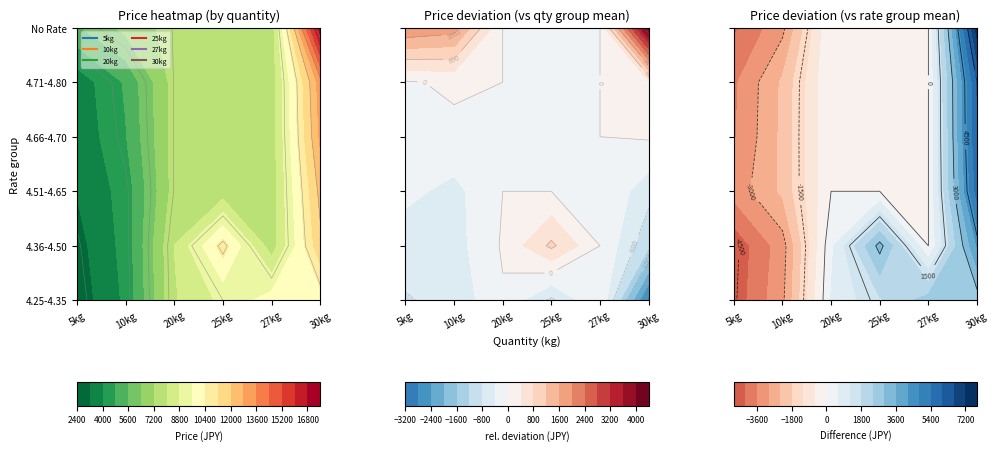

The value of 20kg at 5 is -2769. True or false?

False